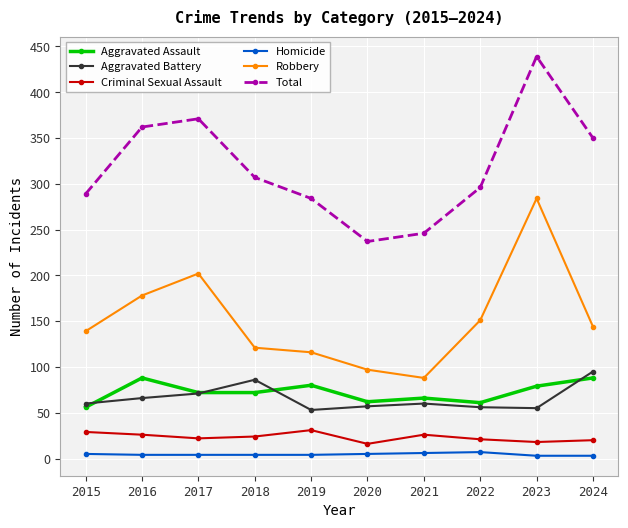

What is the approximate value of Homicide at 2018?

4